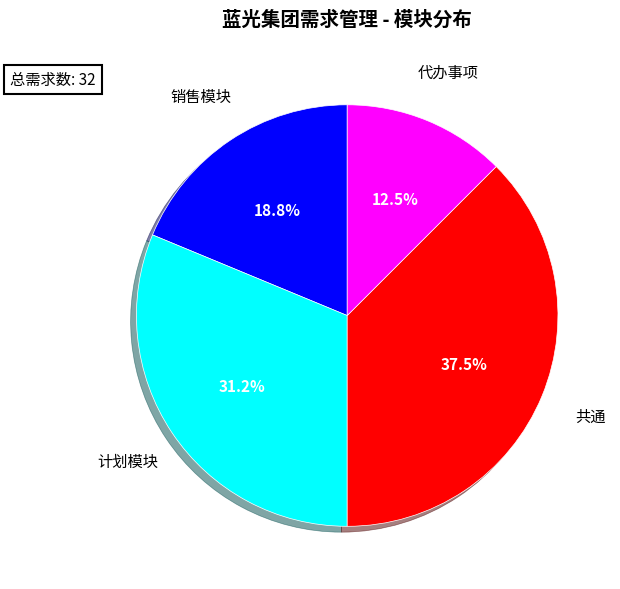

What percentage is the 销售模块 slice, to the nearest percent?

19%